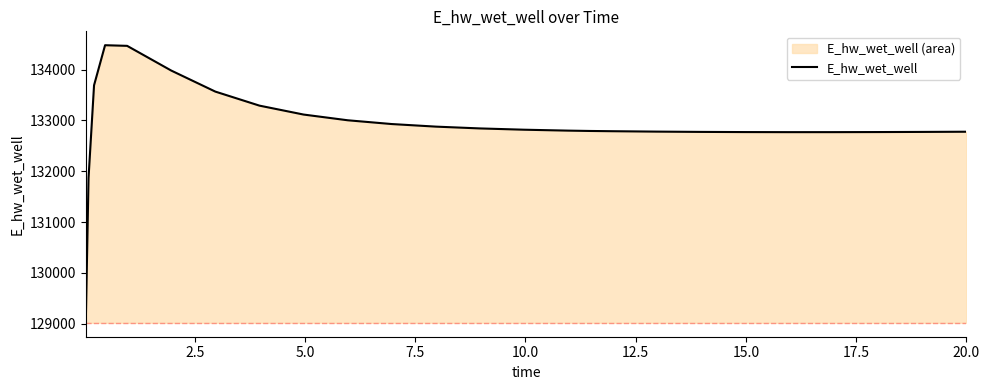

Reading left to right, extract all data points from this chart.

129015.7	131867.0	133692.5	134481.3	134468.8	133982.5	133568.2	133292.0	133116.5	133003.8	132929.4	132878.6	132843.1	132817.9	132799.9	132793.1	132788.4	132780.3	132774.7	132771.3	132769.9	132770.0	132771.6	132774.3	132778.0	132778.2